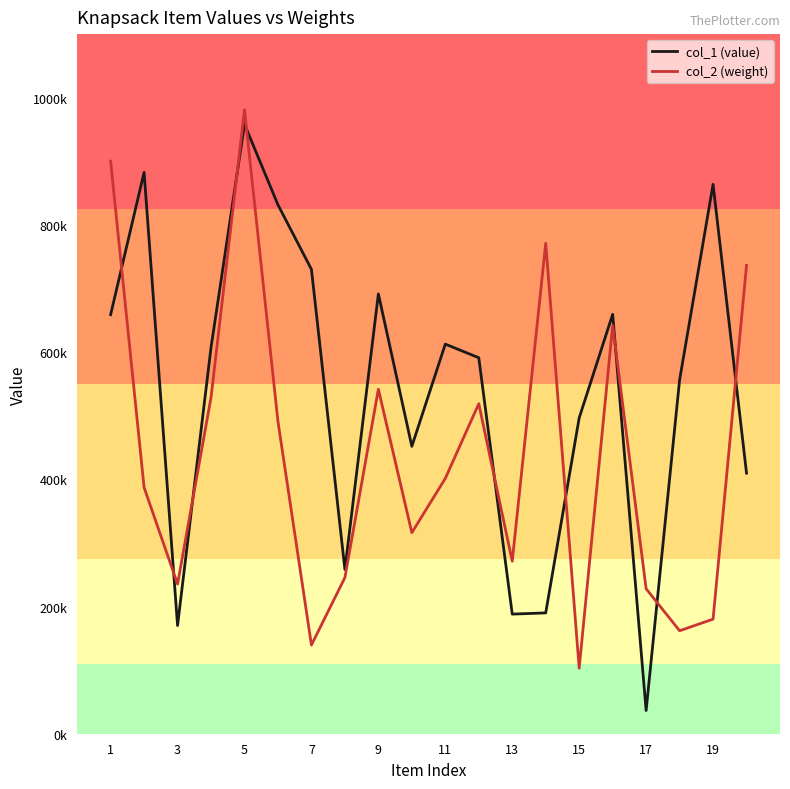

List the series in order of their overall mean, lowest first.

col_2 (weight), col_1 (value)